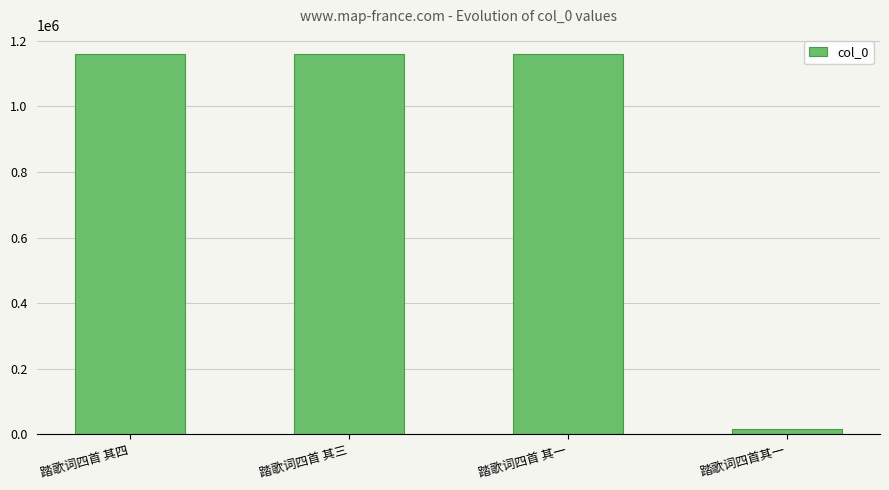

How many distinct data groups are displayed?

1